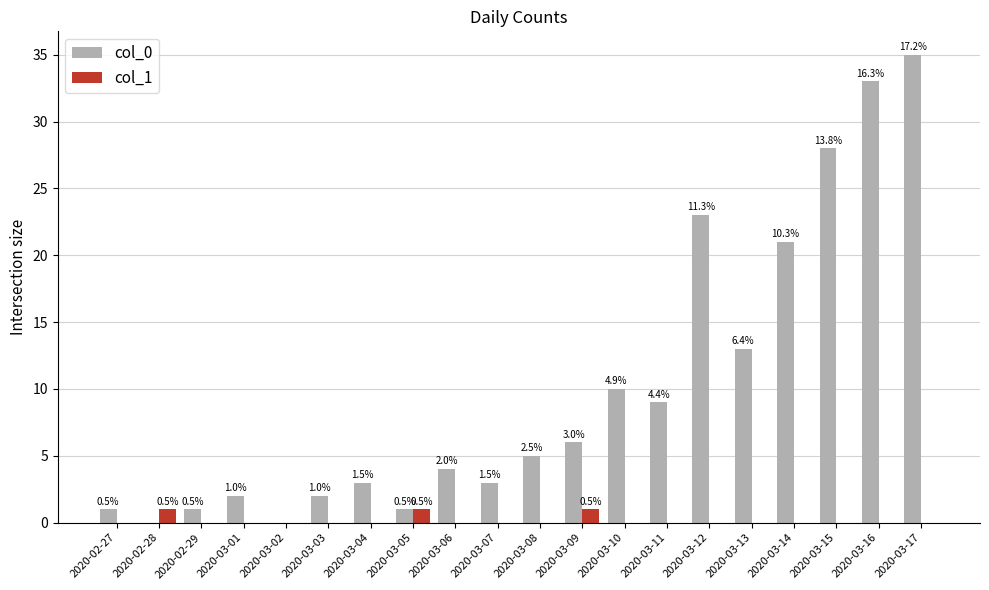

Reading left to right, what are all the values shown in this chart?

col_0: 2020-02-27=1	2020-02-28=0	2020-02-29=1	2020-03-01=2	2020-03-02=0	2020-03-03=2	2020-03-04=3	2020-03-05=1	2020-03-06=4	2020-03-07=3	2020-03-08=5	2020-03-09=6	2020-03-10=10	2020-03-11=9	2020-03-12=23	2020-03-13=13	2020-03-14=21	2020-03-15=28	2020-03-16=33	2020-03-17=35
col_1: 2020-02-27=0	2020-02-28=1	2020-02-29=0	2020-03-01=0	2020-03-02=0	2020-03-03=0	2020-03-04=0	2020-03-05=1	2020-03-06=0	2020-03-07=0	2020-03-08=0	2020-03-09=1	2020-03-10=0	2020-03-11=0	2020-03-12=0	2020-03-13=0	2020-03-14=0	2020-03-15=0	2020-03-16=0	2020-03-17=0